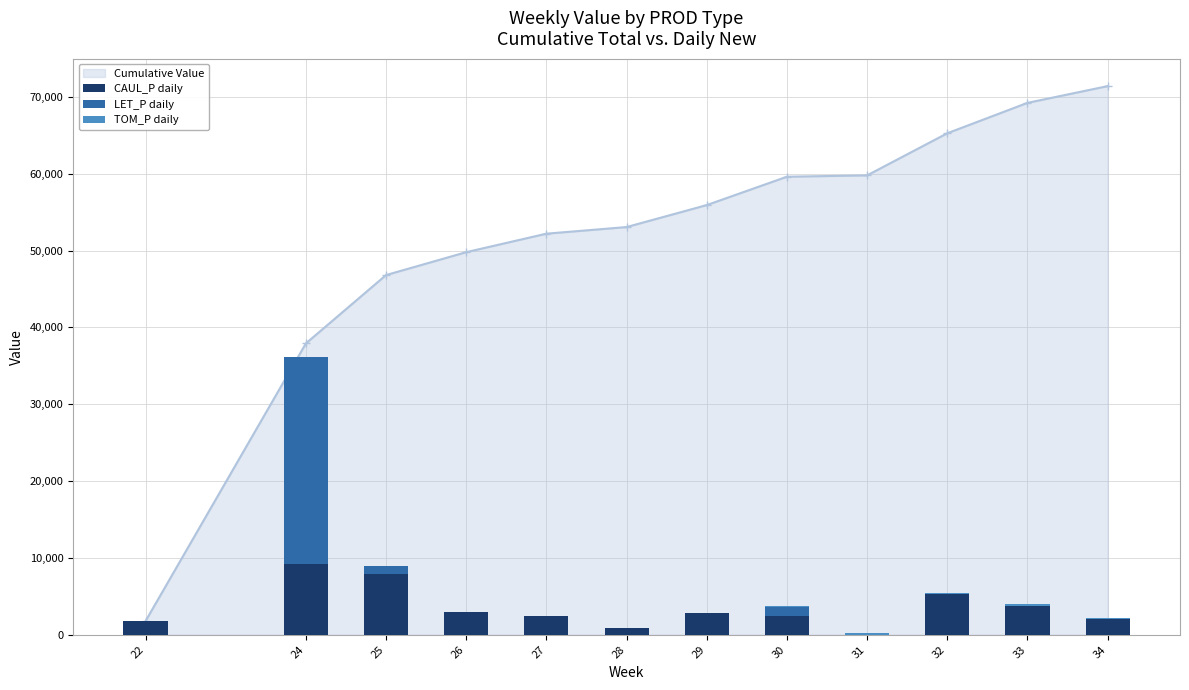

The value of LET_P daily at 32 is -14561.8. True or false?

False